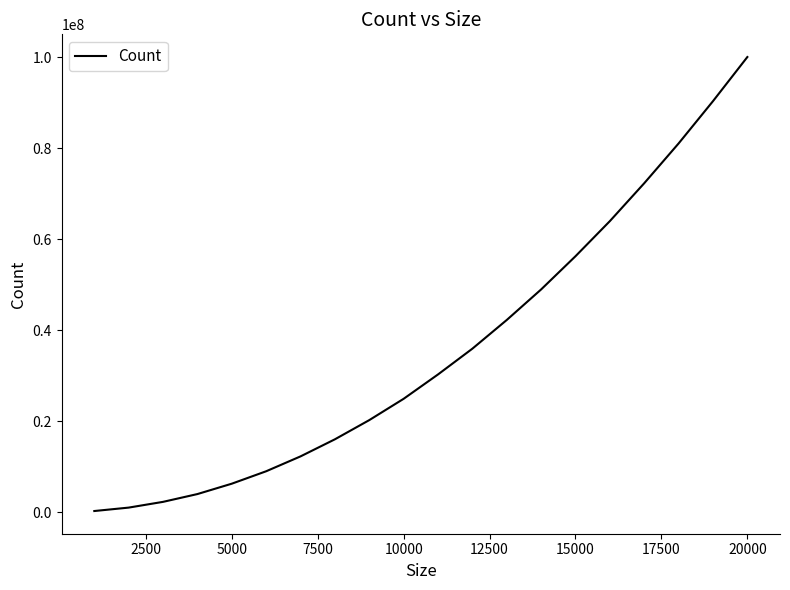

What is the difference between the maximum and minimum values?

99769087